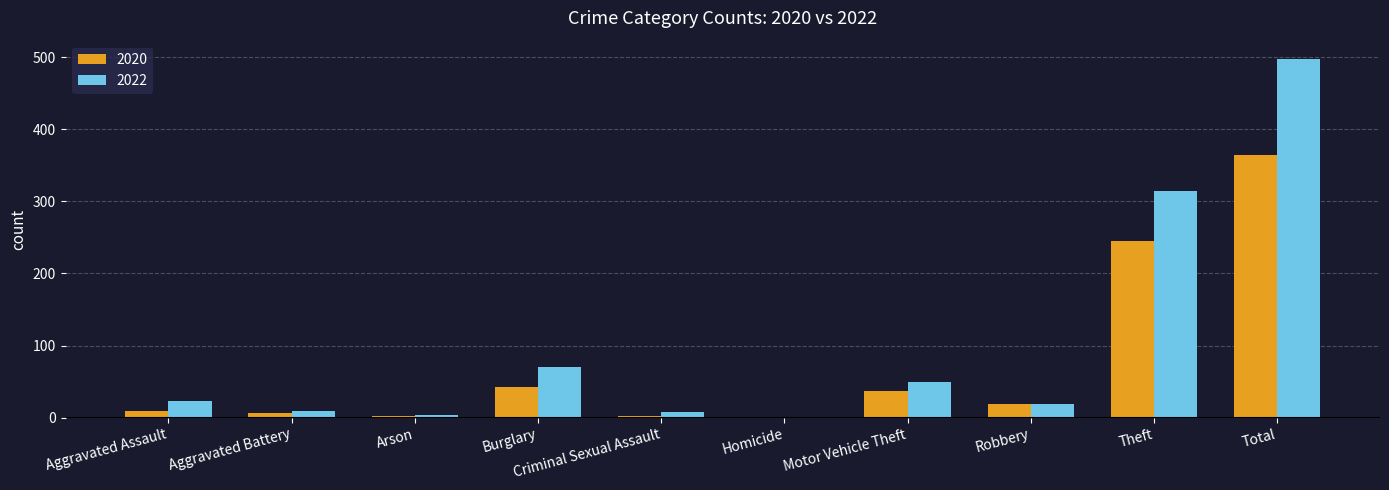

What is the total value across all series at Burglary?

112